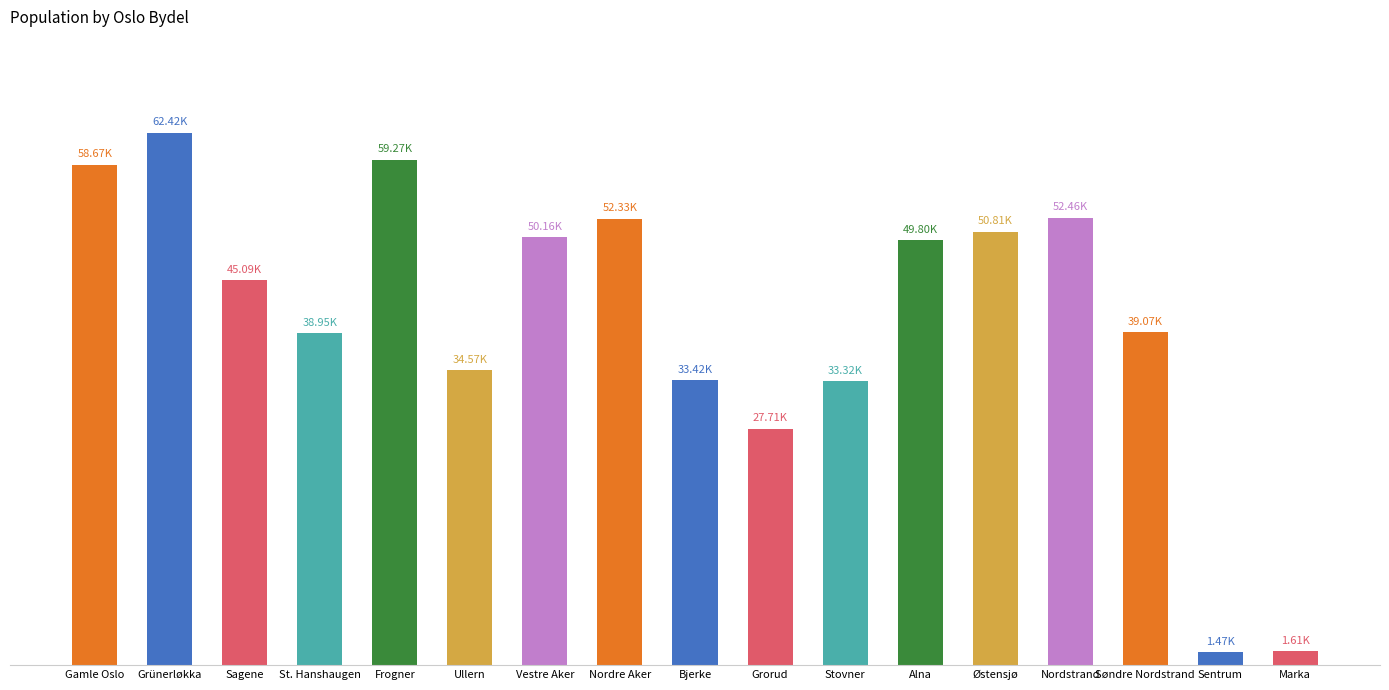

What is the smallest value displayed?

1471